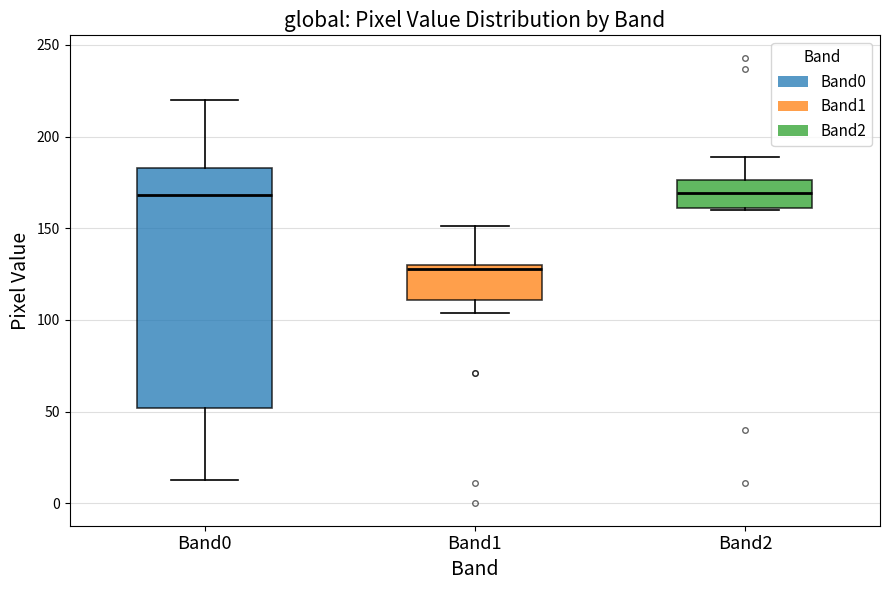

Reading left to right, transcribe this box plot: for each box, give where its median line is, the range the box spans, and where its two whiskers end, as read against the y-axis. The values are not printed on the chart, so give them approximately, as read against the axis.

Band0: median 170, box 50 to 185, whiskers 15 to 220
Band1: median 130 (just below the box's upper edge), box 110 to 130, whiskers 105 to 150
Band2: median 170, box 160 to 175, whiskers 160 to 190